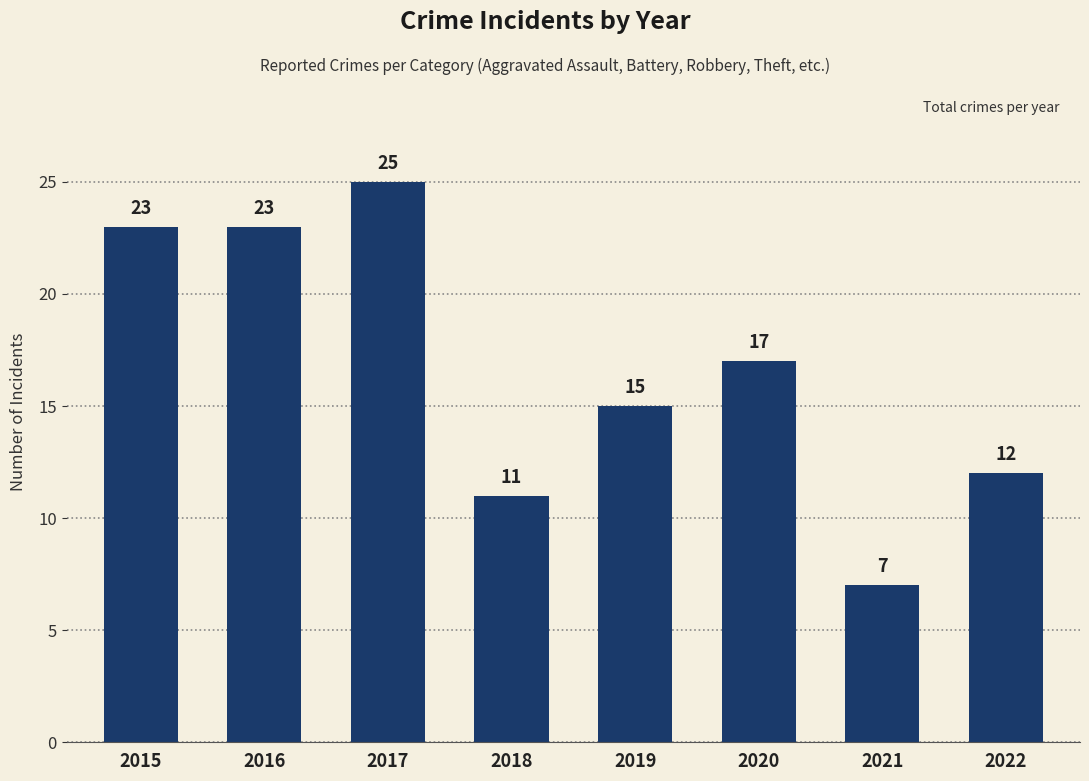

Which label corresponds to the smallest value in the chart?

2021